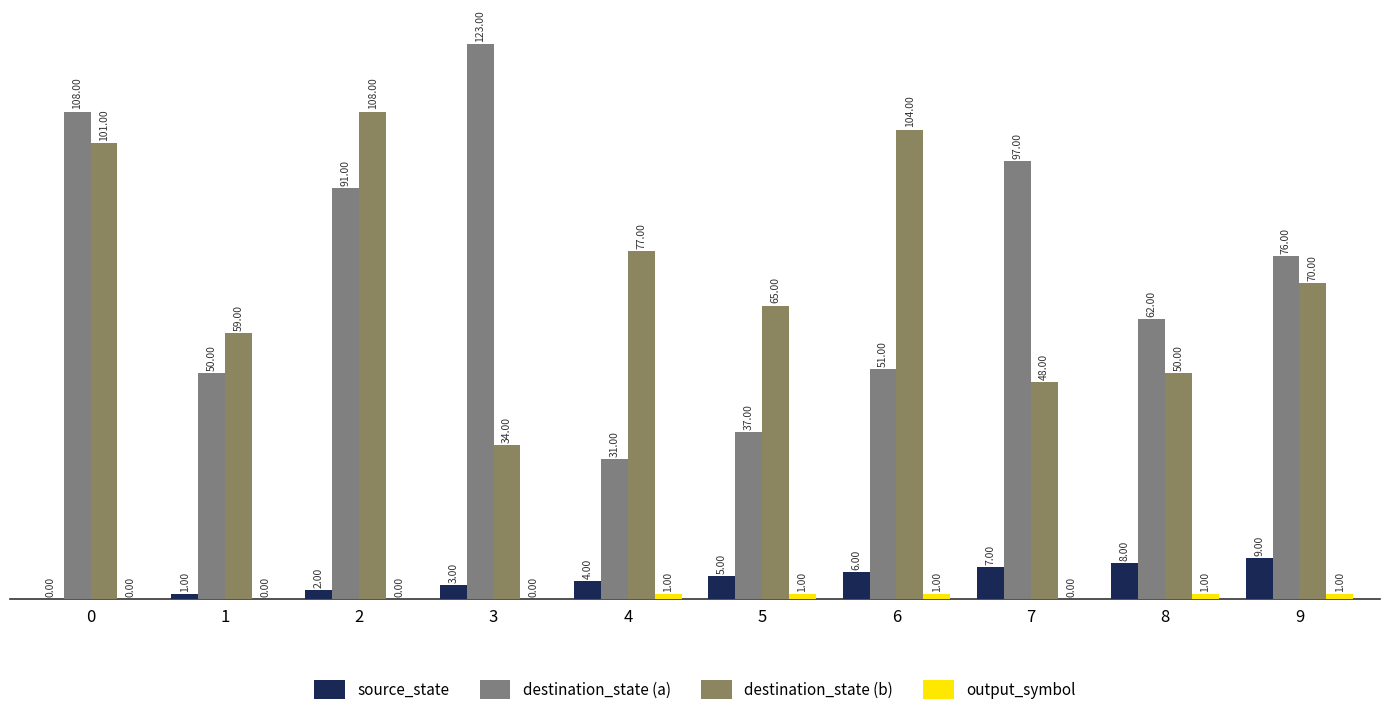

The source_state series shows 0 at 0. True or false?

True